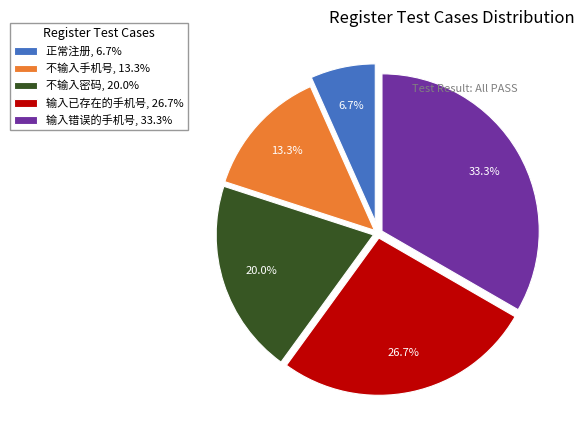

Which category has the biggest portion of the pie?

输入错误的手机号